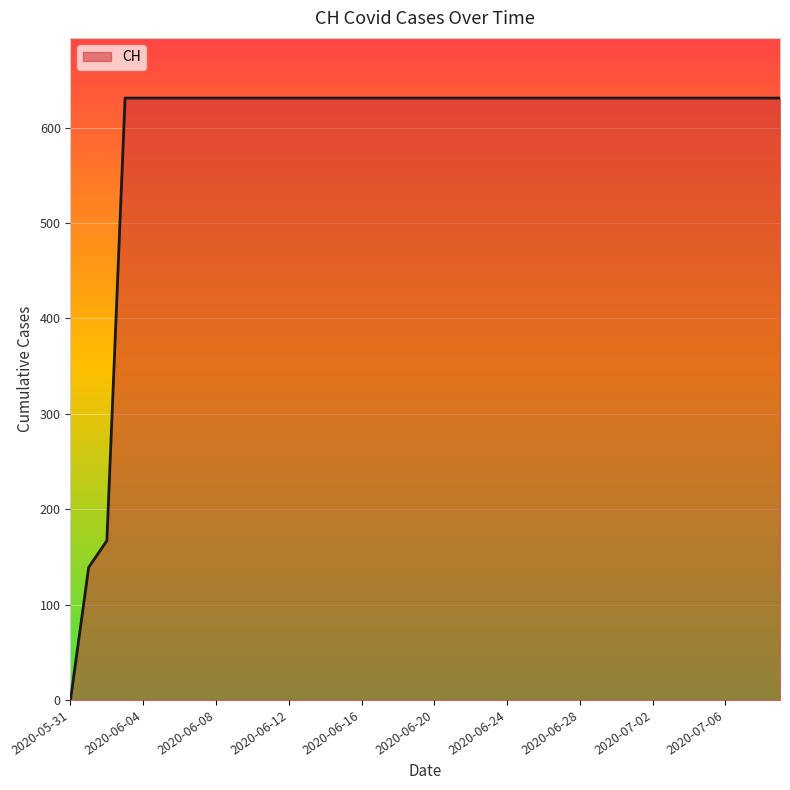

What is the maximum value shown in the chart?

631